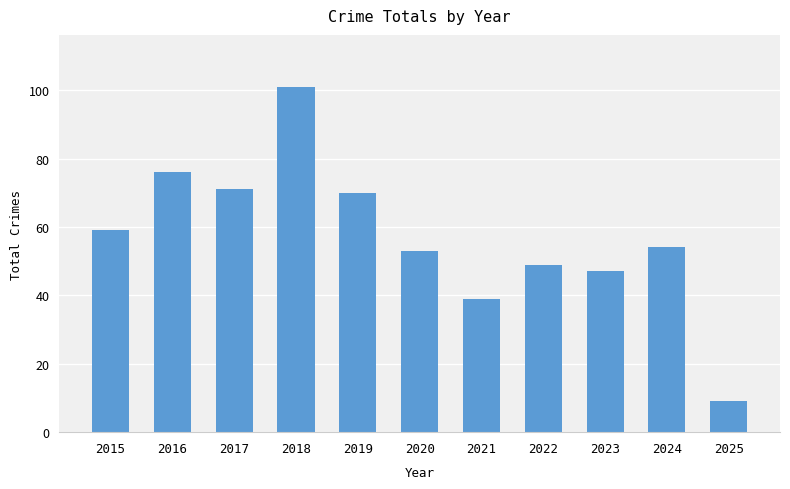

List the labels in order of value, largest first.

2018, 2016, 2017, 2019, 2015, 2024, 2020, 2022, 2023, 2021, 2025